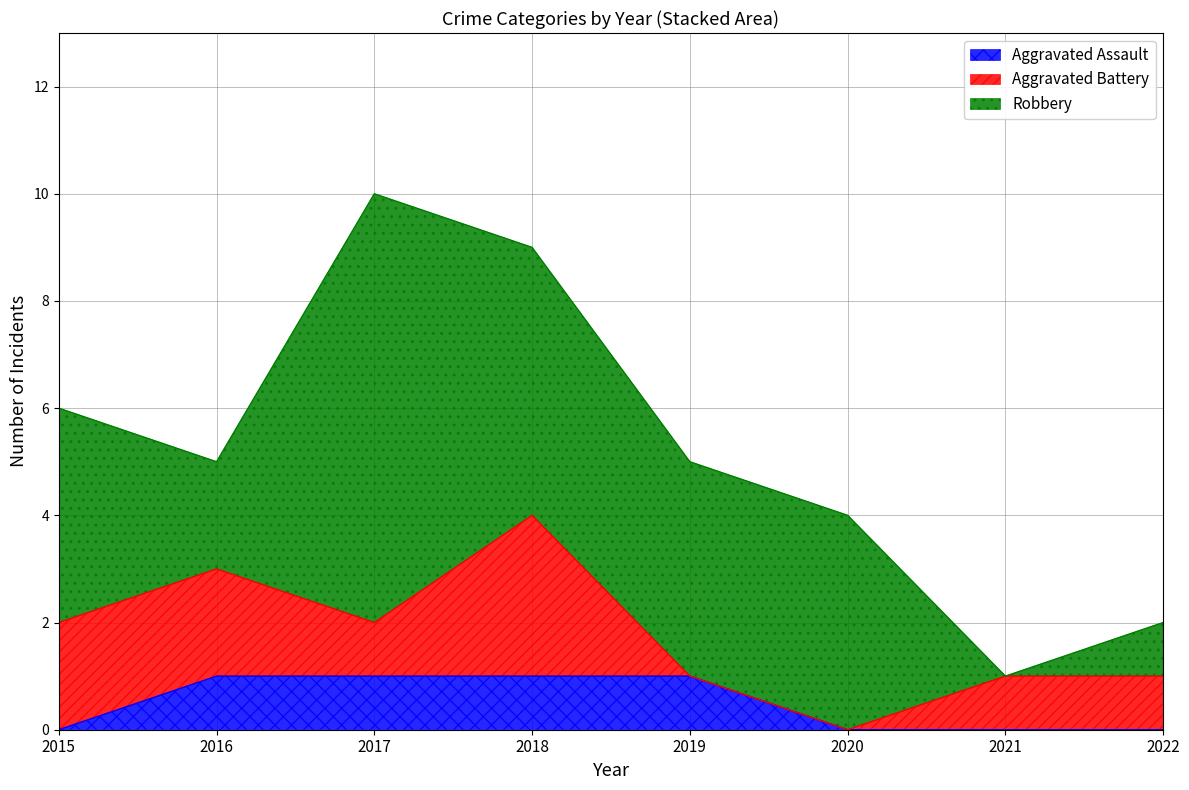

Reading left to right, what are all the values shown in this chart?

Aggravated Assault: 2015=0	2016=1	2017=1	2018=1	2019=1	2020=0	2021=0	2022=0
Aggravated Battery: 2015=2	2016=2	2017=1	2018=3	2019=0	2020=0	2021=1	2022=1
Robbery: 2015=4	2016=2	2017=8	2018=5	2019=4	2020=4	2021=0	2022=1